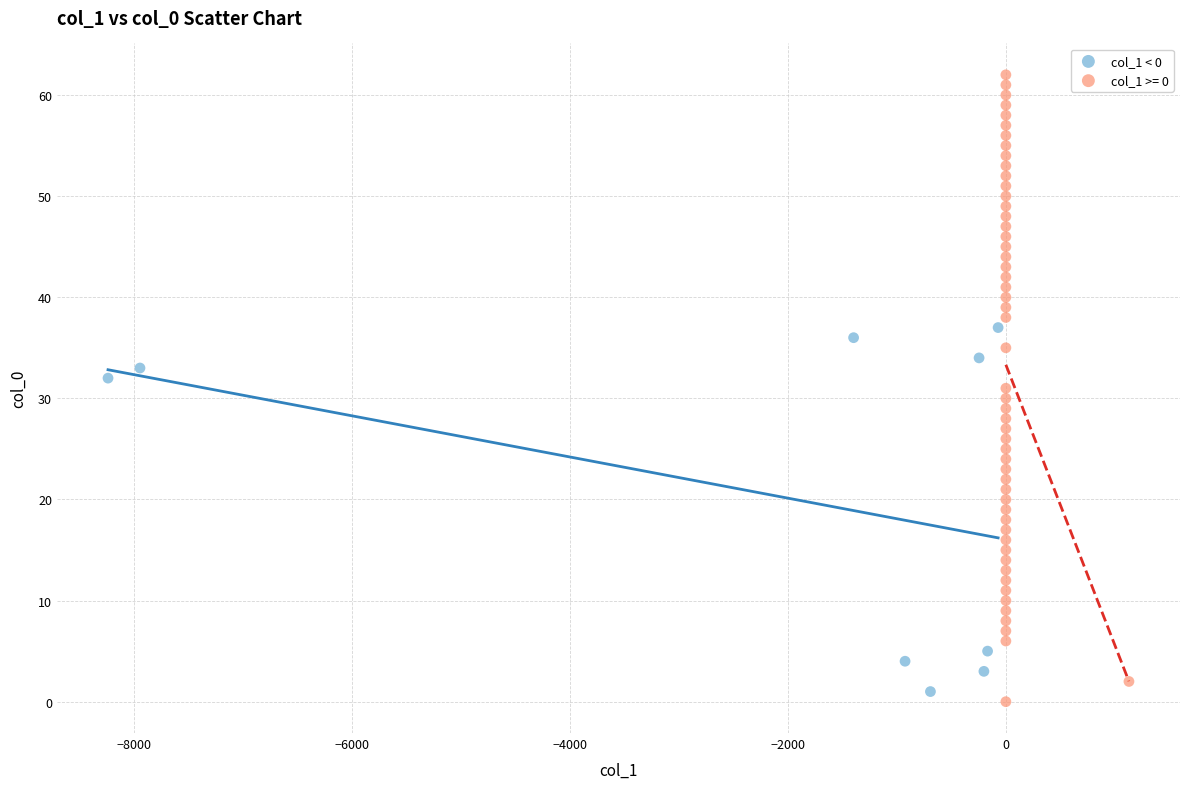

Which series has the widest spread of Y values?

col_1 >= 0